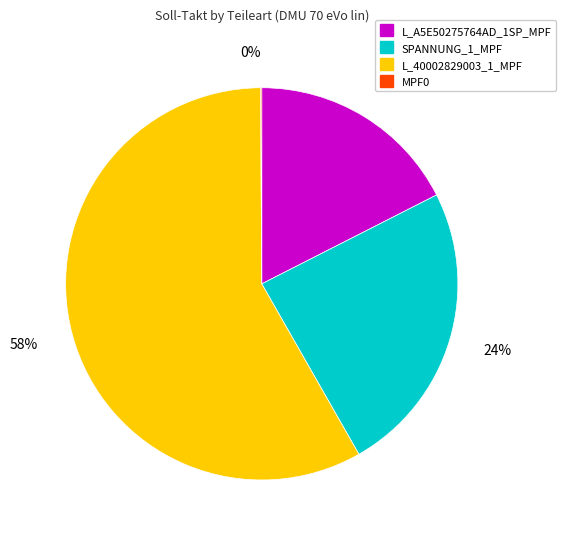

To the nearest percent, what is the difference between the largest and smallest slice percentages?

58%